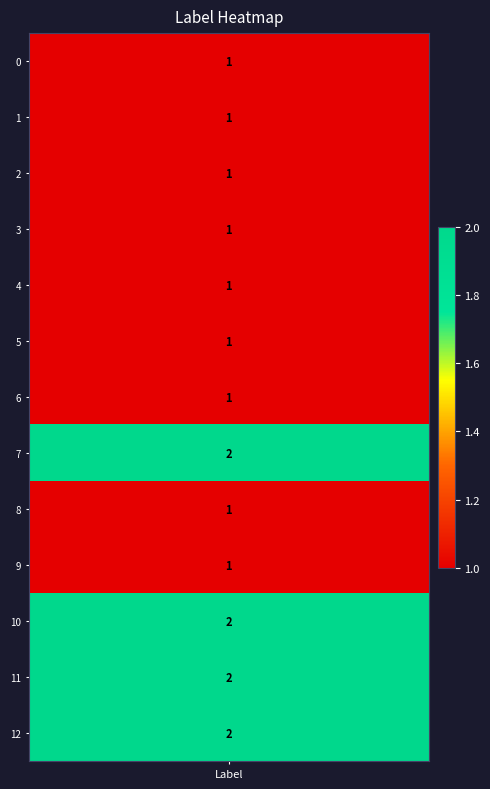

The chart shows a value of 2 at 12. True or false?

True